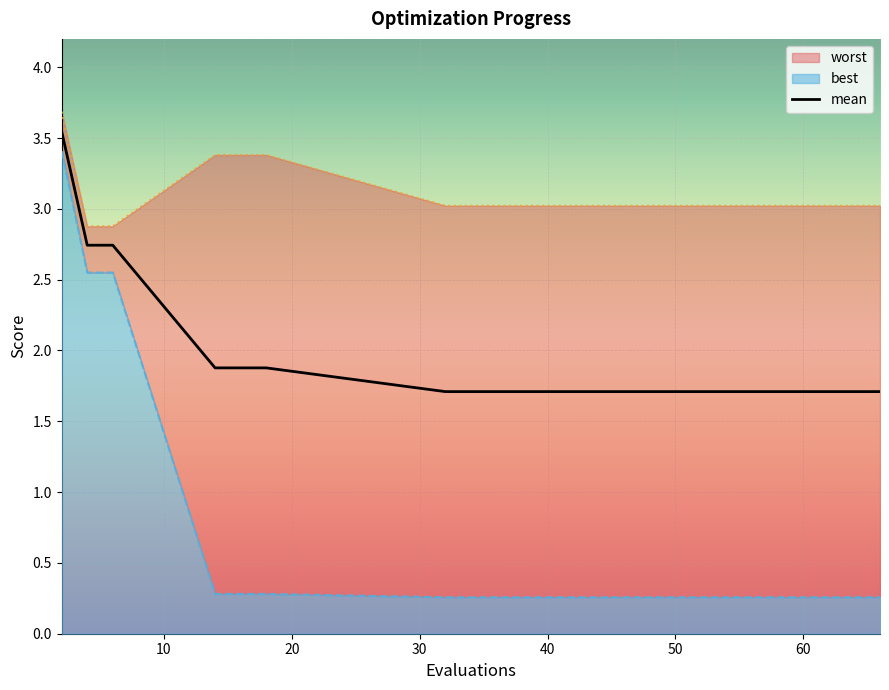

Which series has the largest total across all categories?

worst